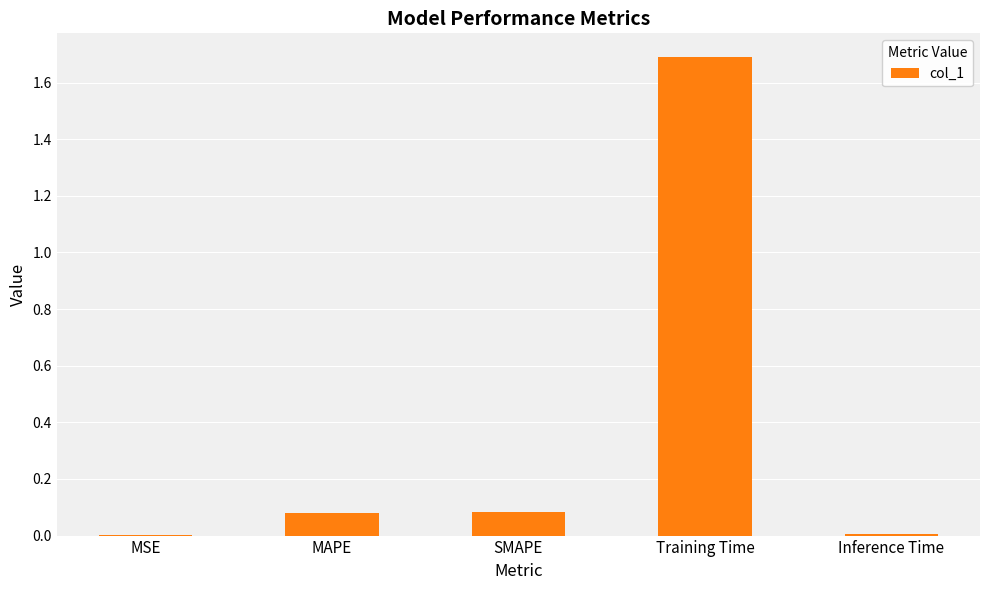

True or false: the data shows 0.0 at MSE.

True